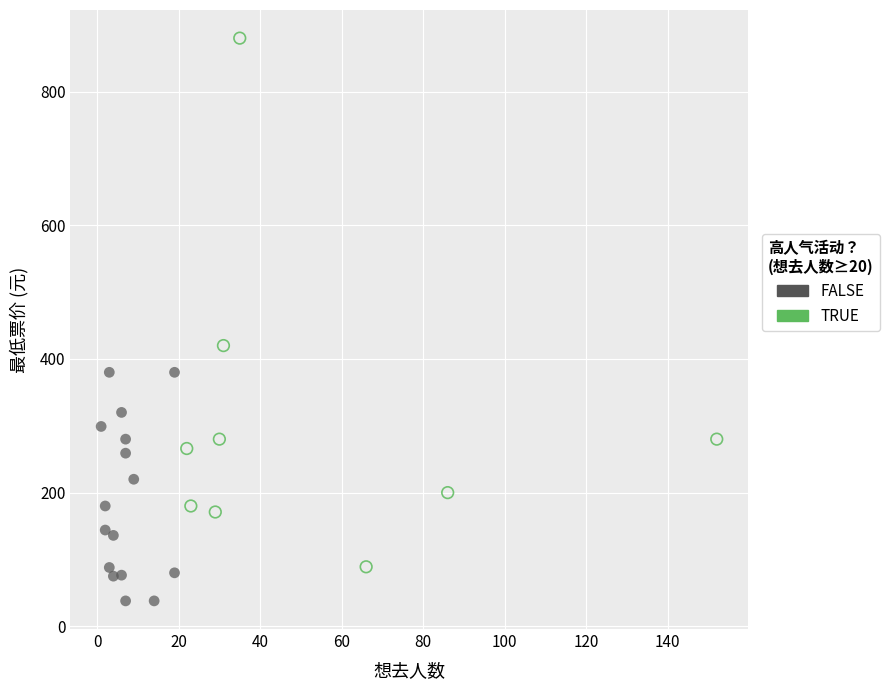

Which series contains the lowest Y value?

FALSE